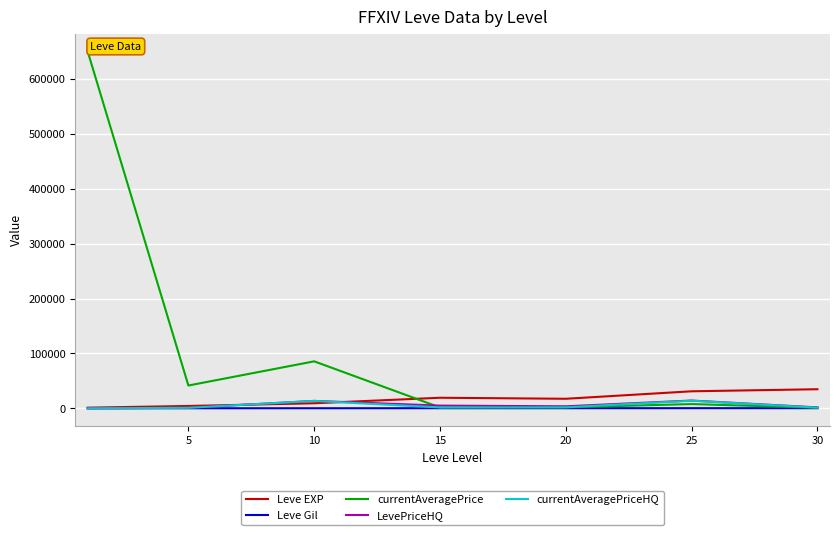

Count the number of data series in this chart.

5